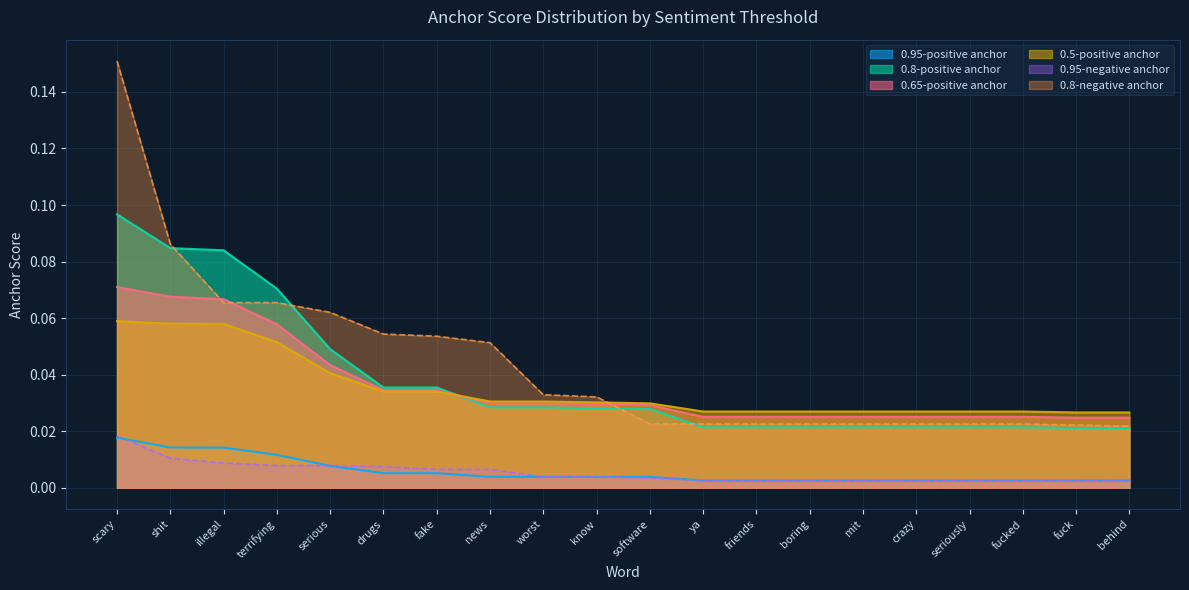

Which series changed the most between shit and behind?

0.8-negative anchor